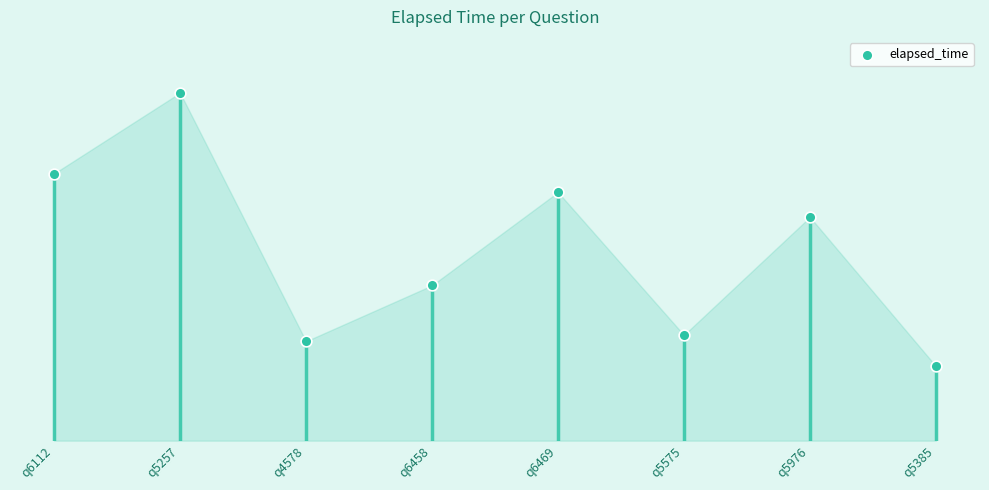

What is the change in value from q5257 to q5575?

-39000